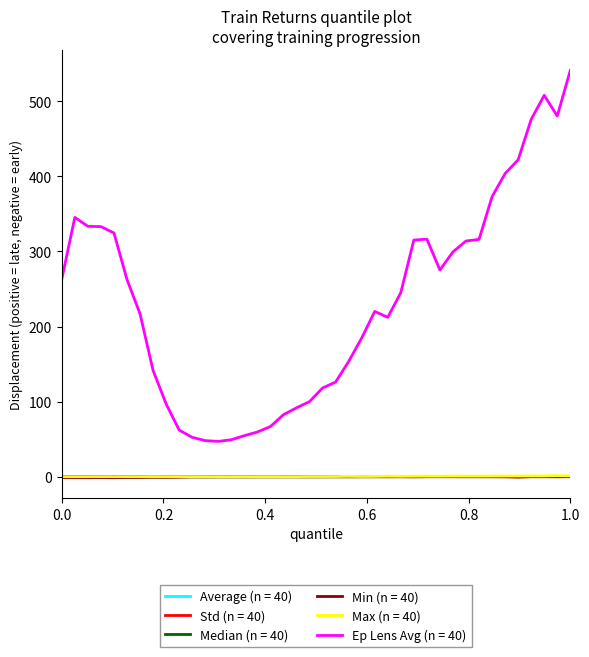

True or false: Ep Lens Avg (n = 40) and Min (n = 40) intersect in this chart.

False